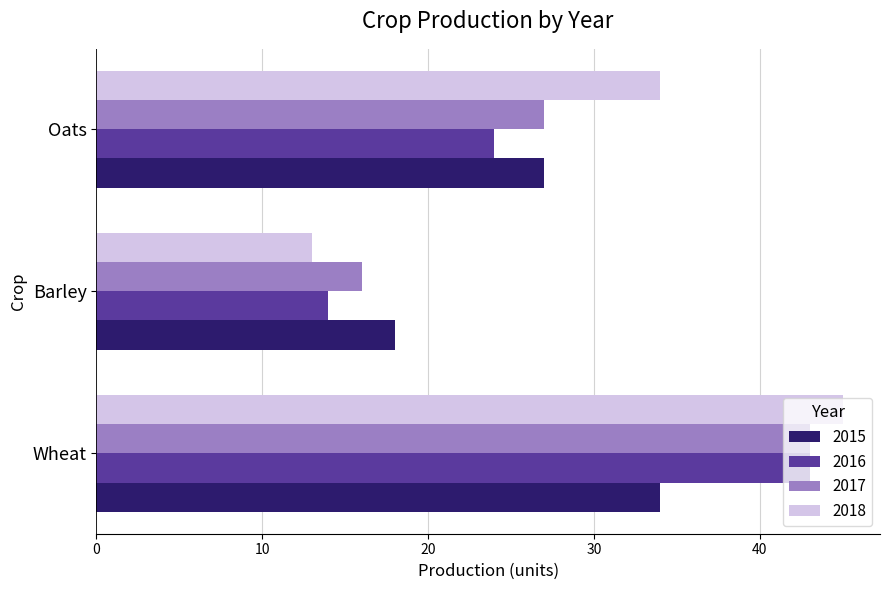

At which label is 2017 closest to 29?

Oats